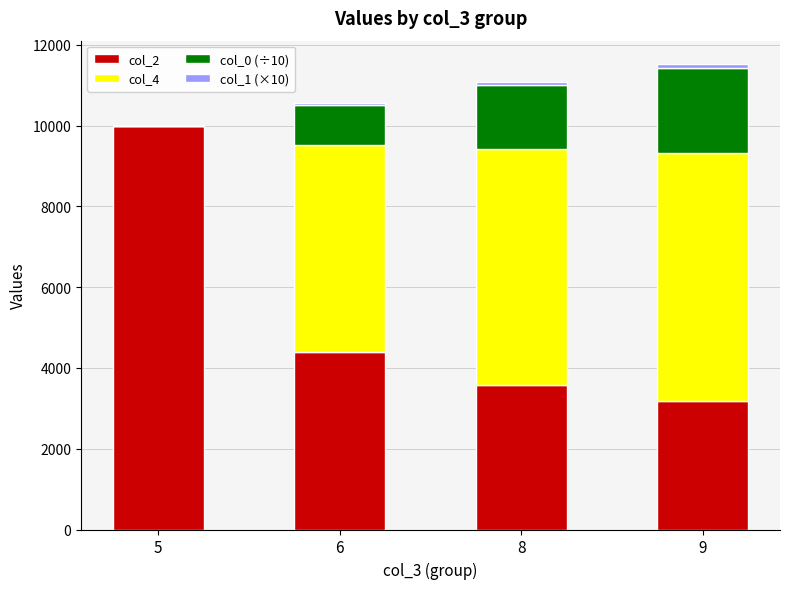

The value of col_2 at 6 is 5887.8. True or false?

False